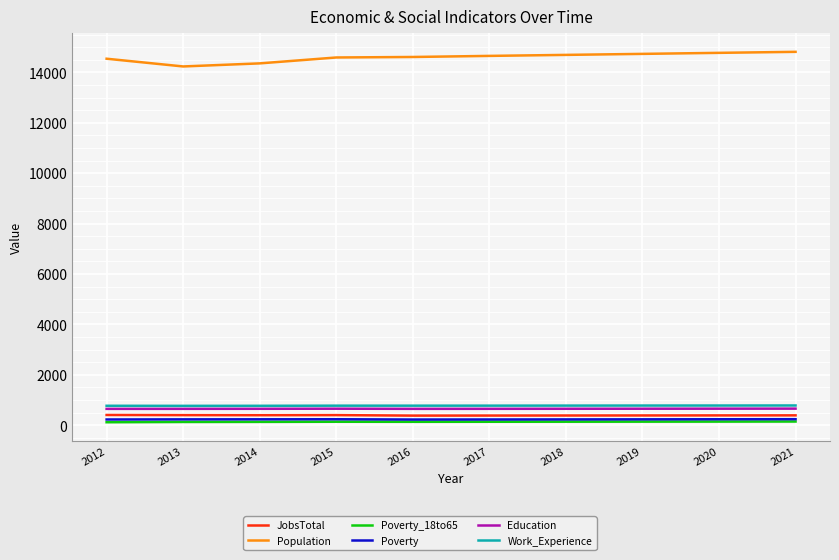

The value of Poverty_18to65 at 2012 is 118. True or false?

True